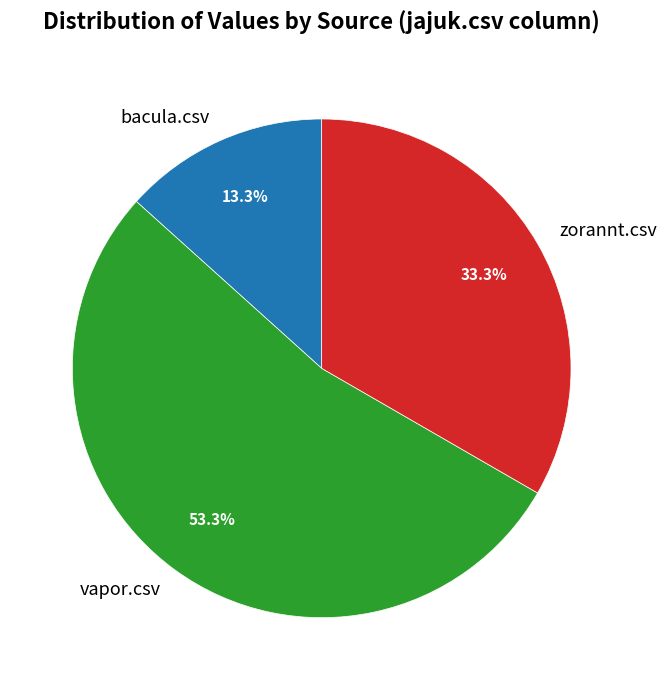

Which has a higher value, bacula.csv or vapor.csv?

vapor.csv